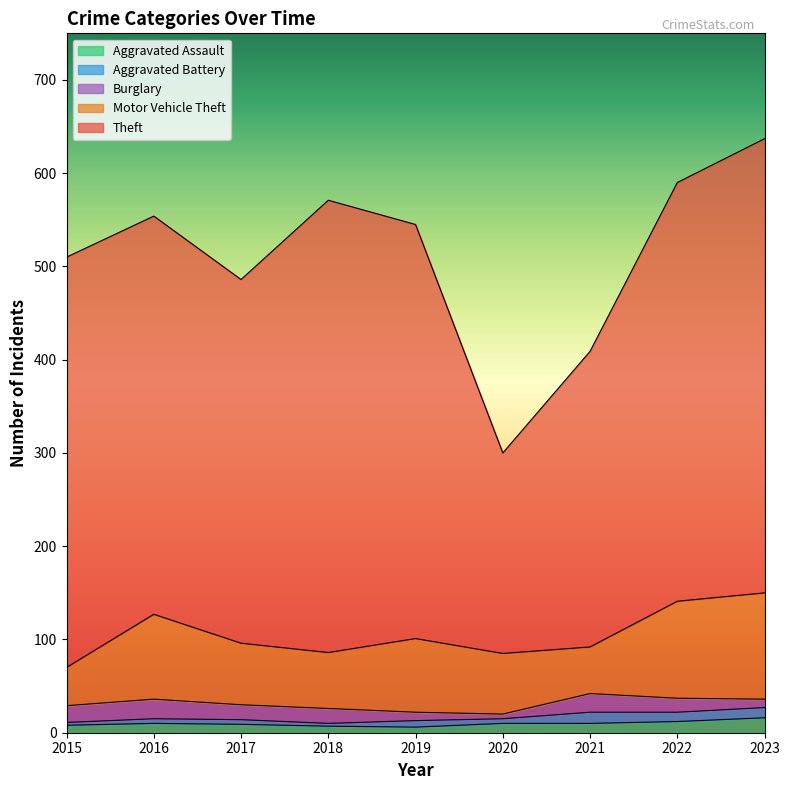

Rank the categories by Motor Vehicle Theft value from lowest to highest.

2015, 2021, 2018, 2020, 2017, 2019, 2016, 2022, 2023